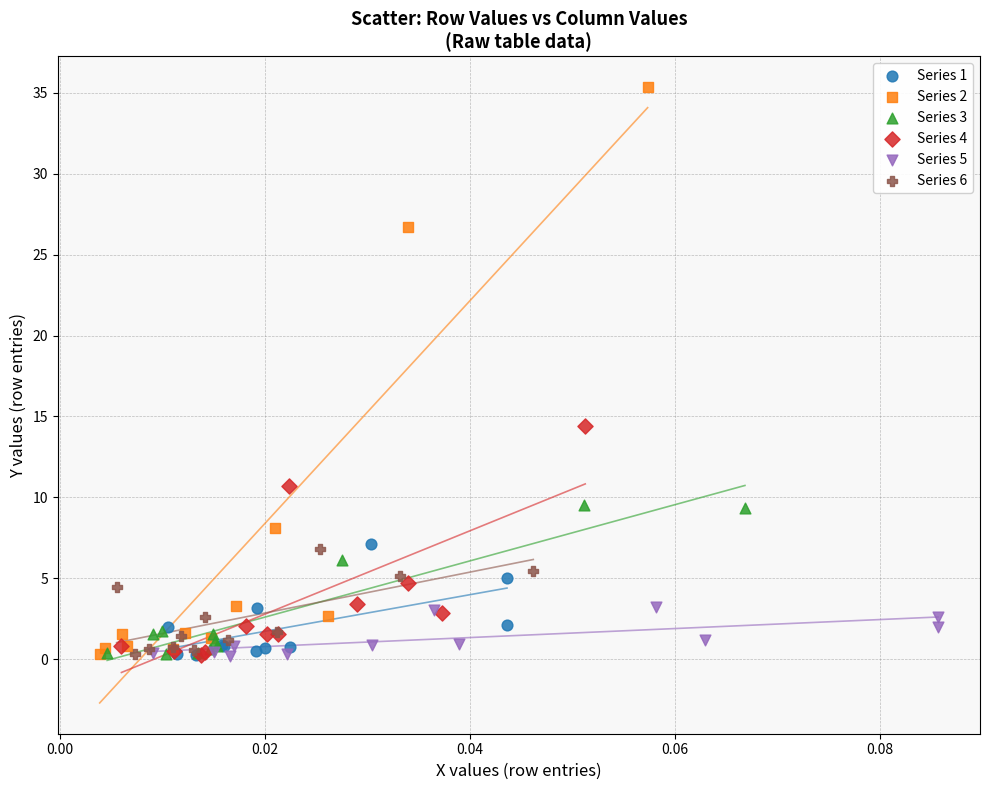

Which series reaches the maximum Y coordinate?

Series 2